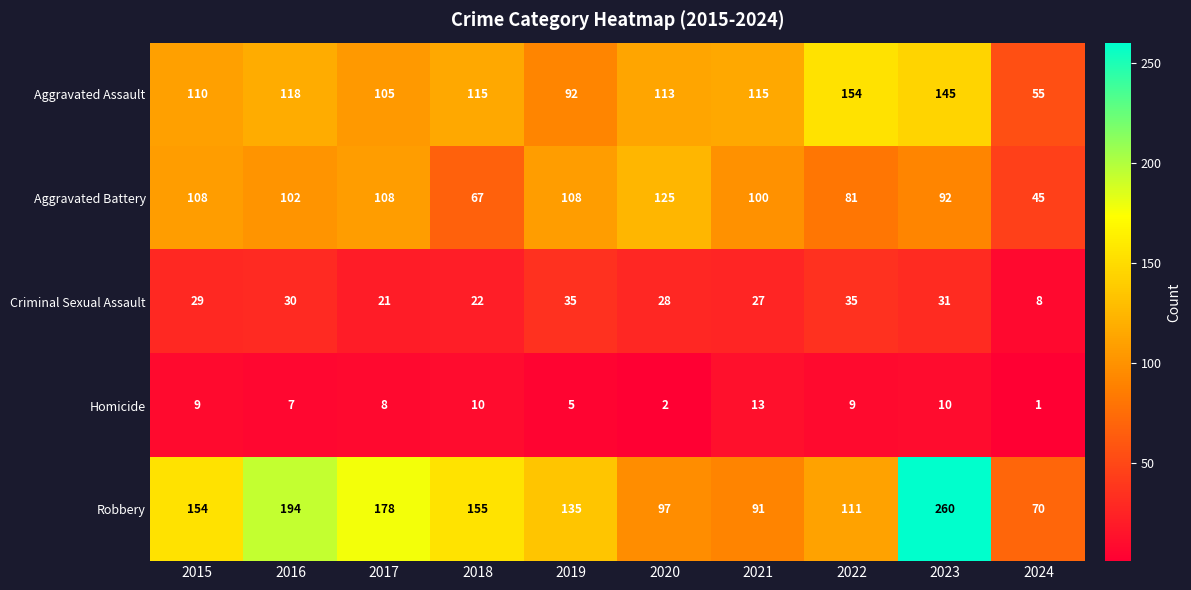

True or false: Homicide has a value of 2 at 2020.

True